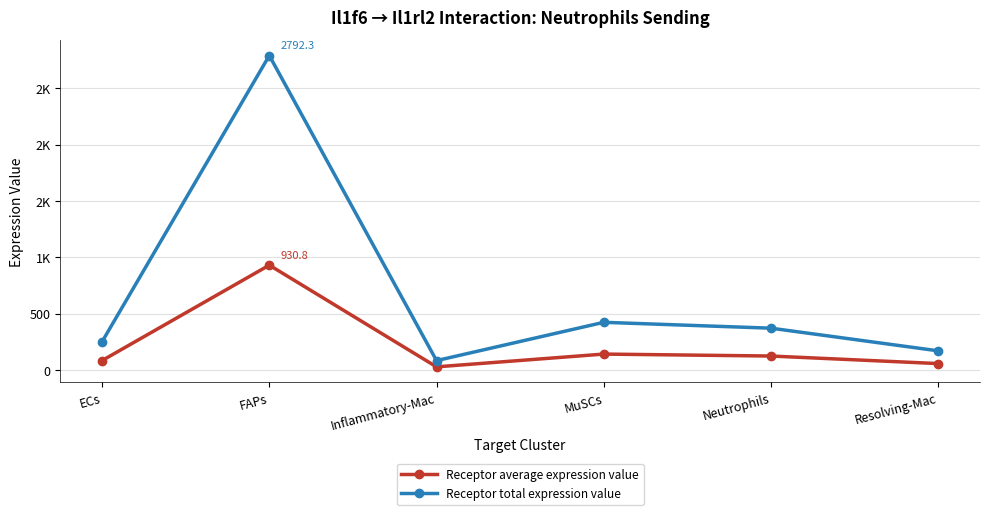

Reading right to left, extract all data points from this chart.

Receptor average expression value: Resolving-Mac=56.6	Neutrophils=123.7	MuSCs=141.1	Inflammatory-Mac=27.7	FAPs=930.8	ECs=83.5
Receptor total expression value: Resolving-Mac=169.9	Neutrophils=371.0	MuSCs=423.2	Inflammatory-Mac=83.0	FAPs=2792.3	ECs=250.6